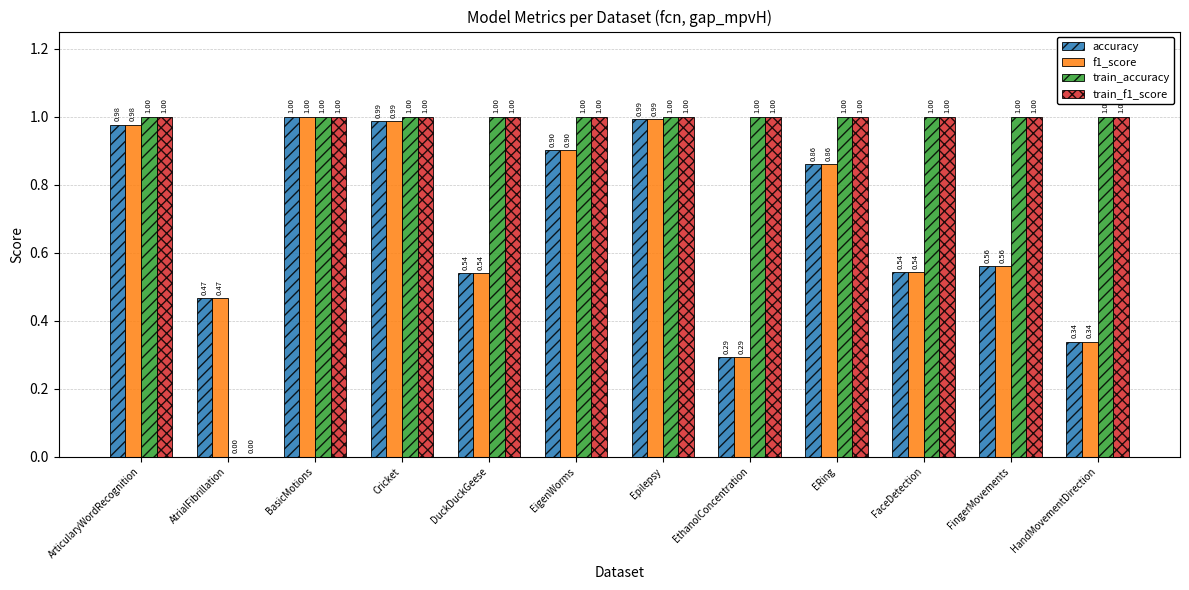

At which label is train_accuracy closest to 0?

AtrialFibrillation